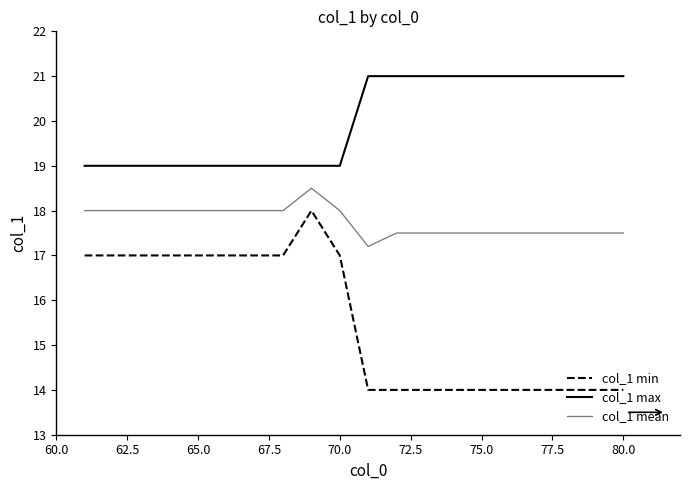

Which series has the largest range (max minus min)?

col_1 min